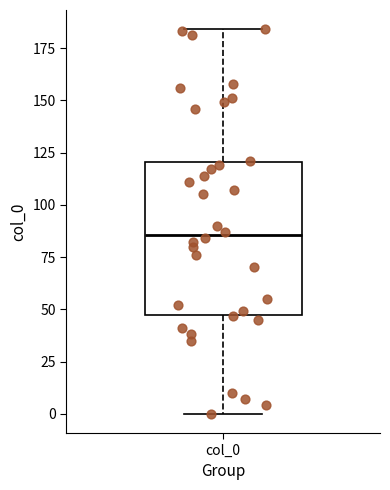

Read this box plot against the y-axis: the position of the median line, the range covered by the box, and the ends of both whiskers. The values are not printed on the chart, so give them approximately, as read against the axis.

median 85, box 50 to 120, whiskers 0 to 185